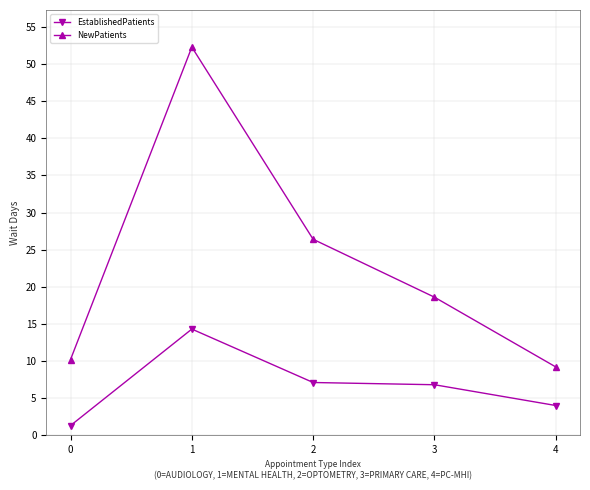

Reading right to left, list all the values displayed in this chart.

EstablishedPatients: 4.0	6.8	7.1	14.3	1.3
NewPatients: 9.2	18.6	26.4	52.3	10.2